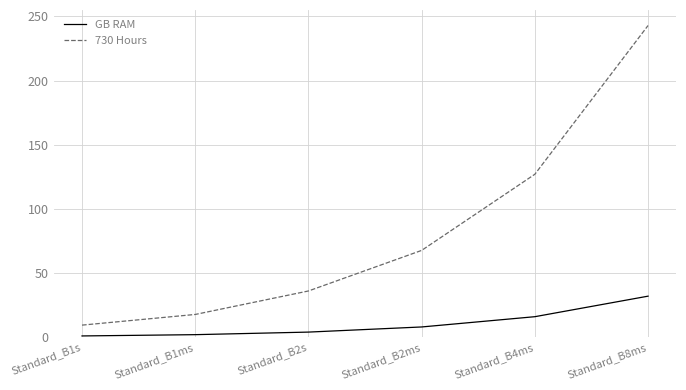

At which label does GB RAM reach its peak?

Standard_B8ms